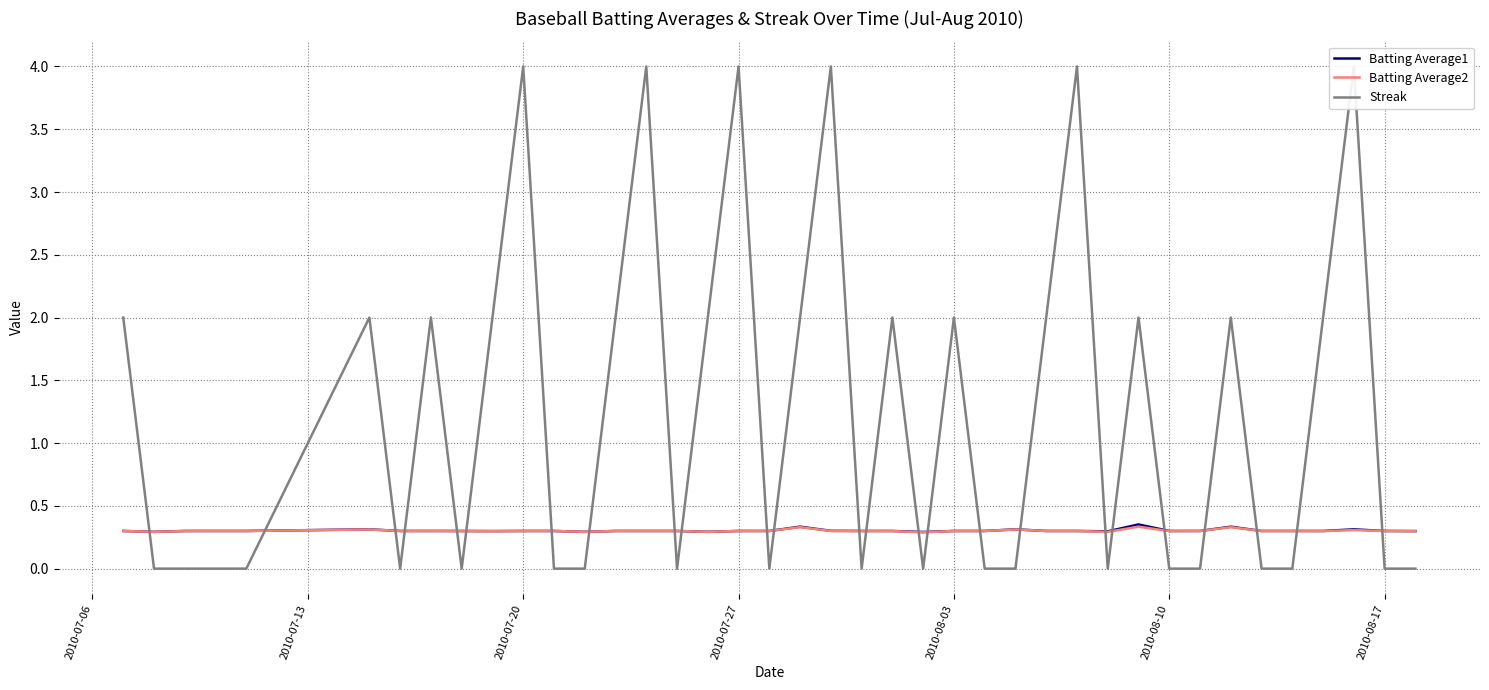

What is the minimum value for Batting Average2?

0.3